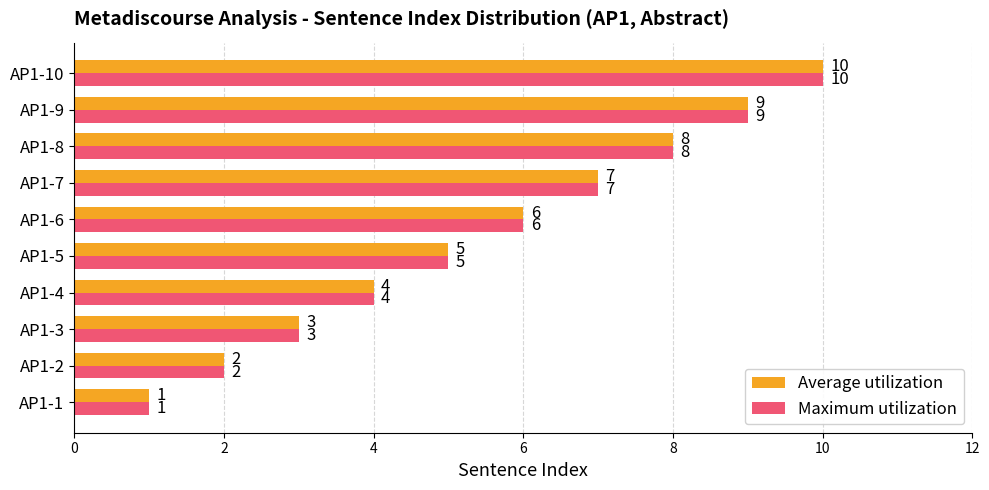

Where is Average utilization nearest to the value 5?

AP1-5